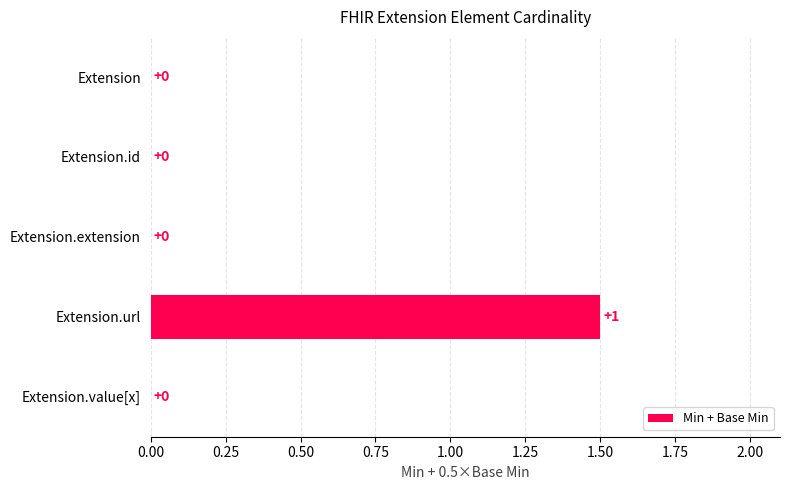

True or false: the data shows 0.0 at Extension.

True